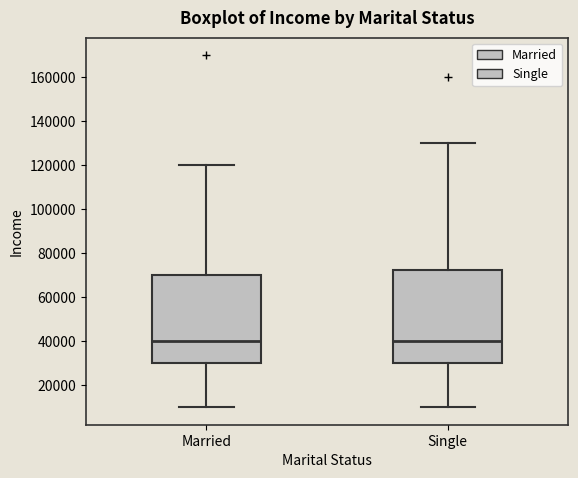

Comparing the boxes themselves (not the whiskers), which one is the tallest?

Single